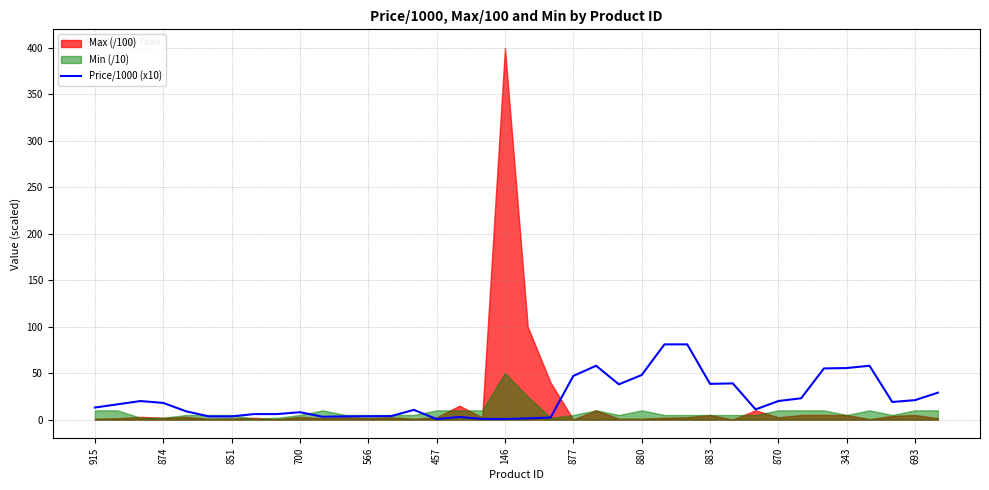

Reading right to left, what are all the values shown in this chart?

29.0	21.0	19.0	58.0	55.5	55.1	23.0	20.0	11.0	39.0	38.5	81.0	81.0	48.0	38.0	58.0	47.0	2.2	1.4	0.7	0.8	2.8	0.6	10.5	3.8	3.6	3.5	3.1	8.0	6.0	6.0	3.5	3.5	9.0	18.0	20.0	16.5	13.0